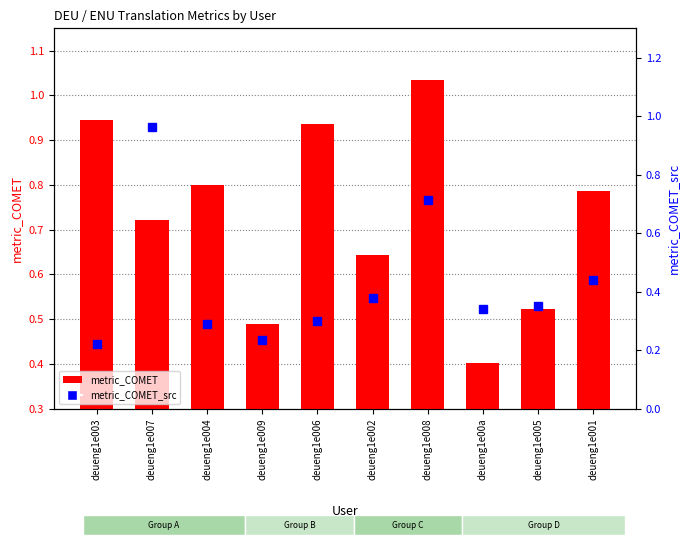

At how many categories does at least one series exceed 0?

10